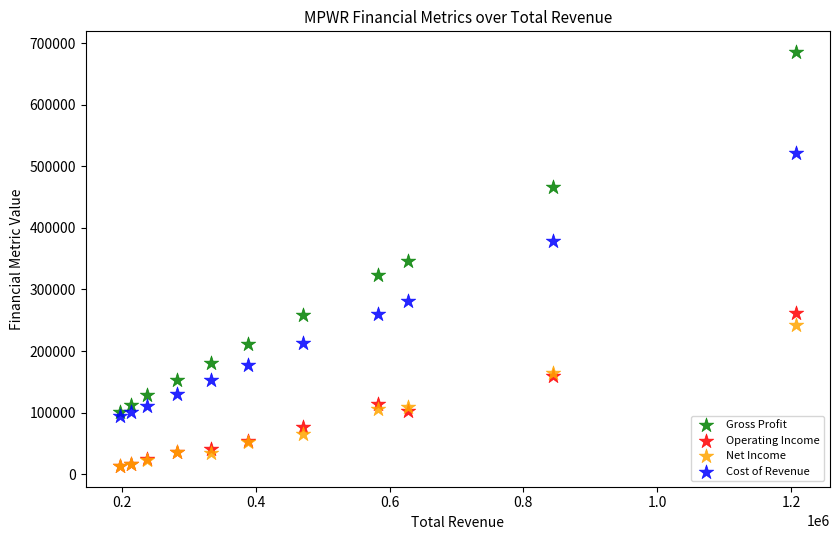

Which series contains the highest Y value?

Gross Profit